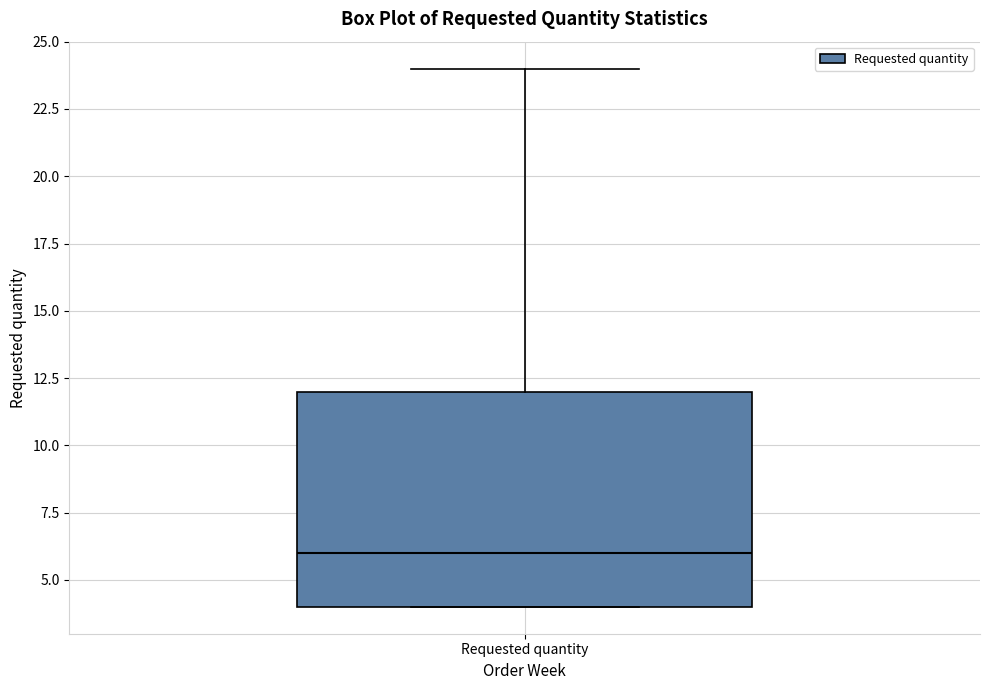

Read this box plot against the y-axis: the position of the median line, the range covered by the box, and the ends of both whiskers. The values are not printed on the chart, so give them approximately, as read against the axis.

median 6, box 4 to 12, whiskers 4 to 24